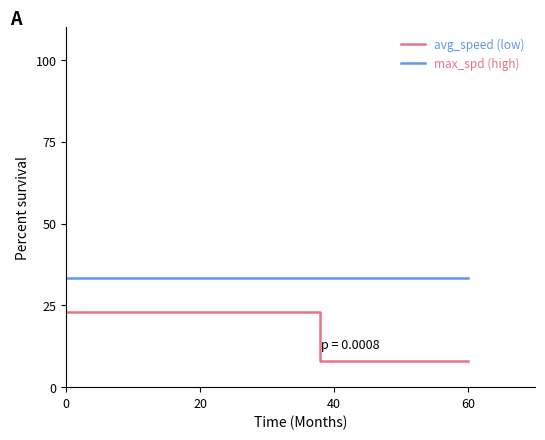

What is the difference between the maximum and minimum values in the avg_speed (low) series?

15.0